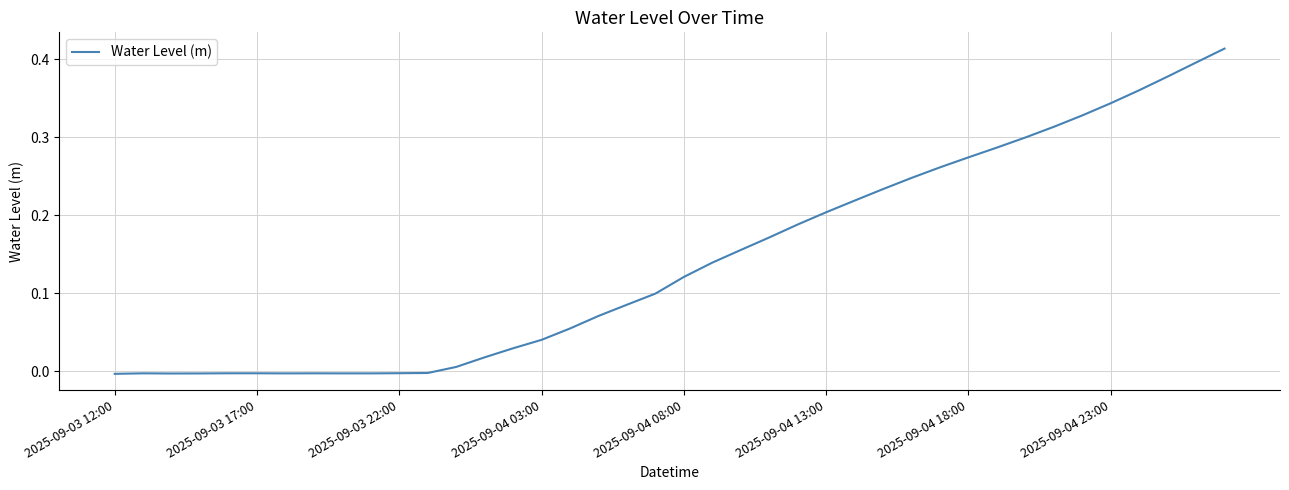

Is this an area chart (filled region under the line)?

No